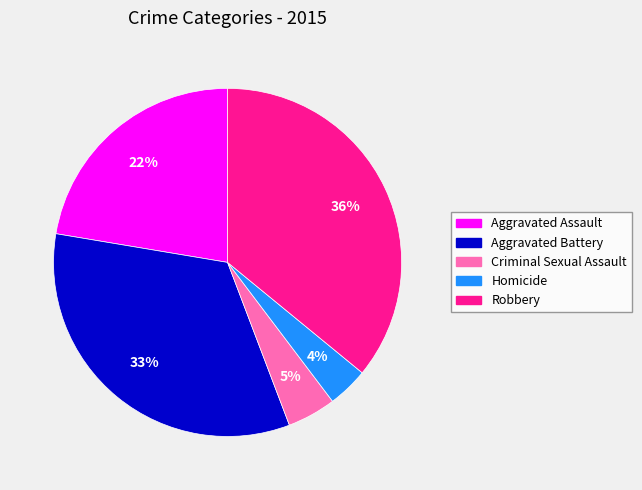

To the nearest percent, what is the average slice percentage?

20%